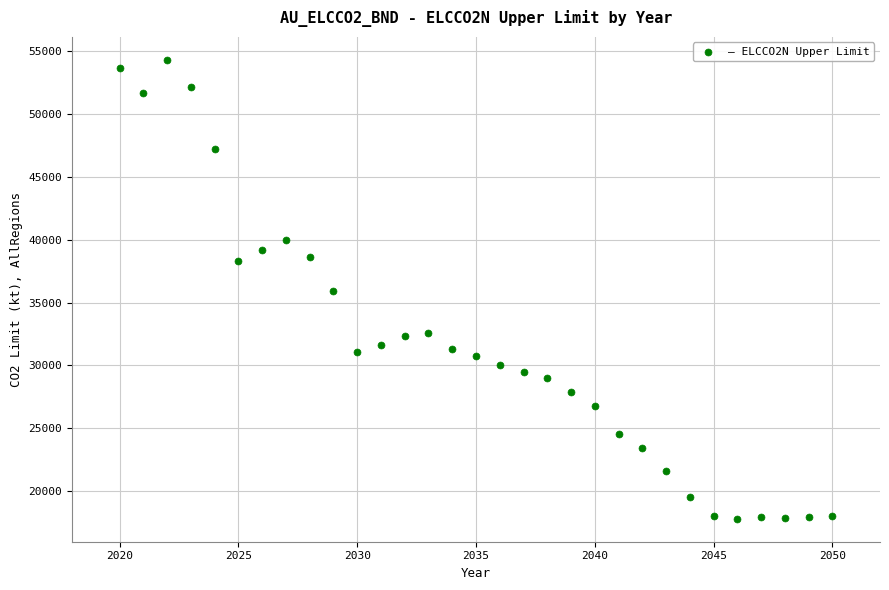

What is the range of Y values (max minus min)?

36538.5